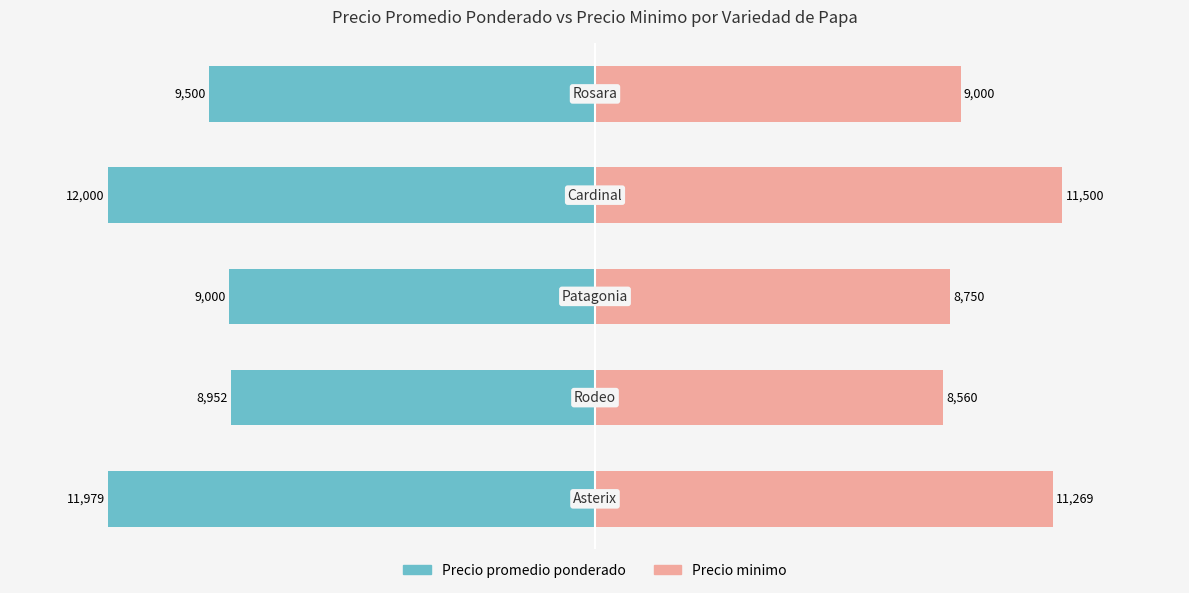

What is the value of the Precio promedio ponderado bar at the 1st from the left?

-11979